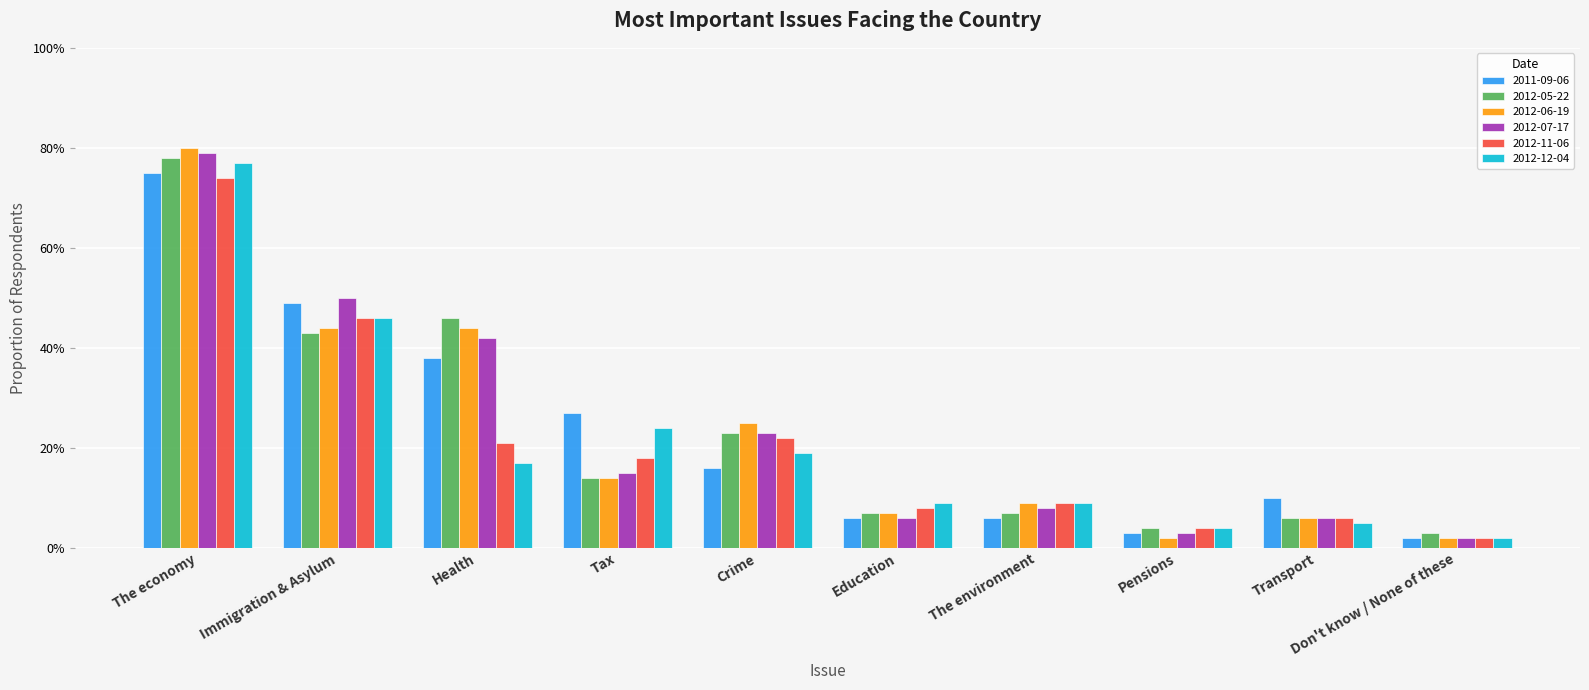

At which label does 2011-09-06 reach its peak?

The economy